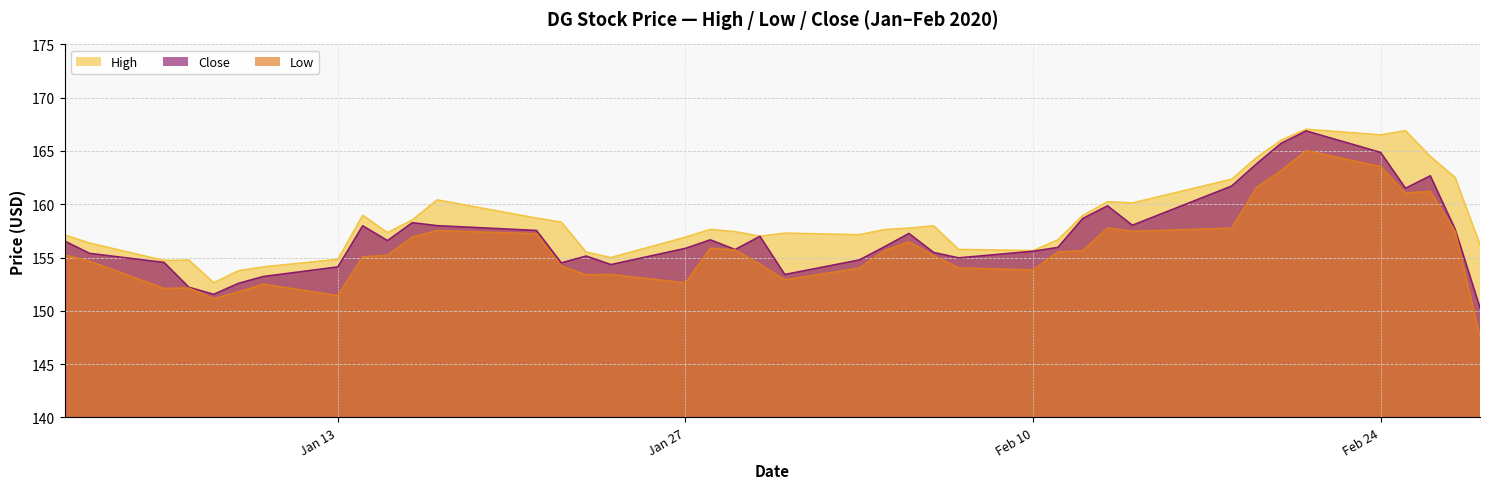

Which series has the largest range (max minus min)?

Low